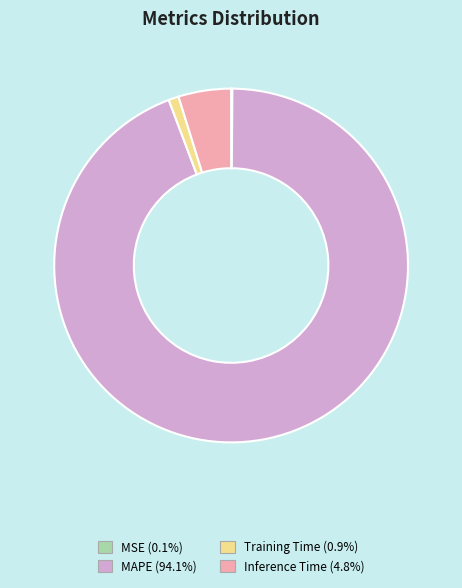

Do Training Time and Inference Time together represent more than half of the pie?

No